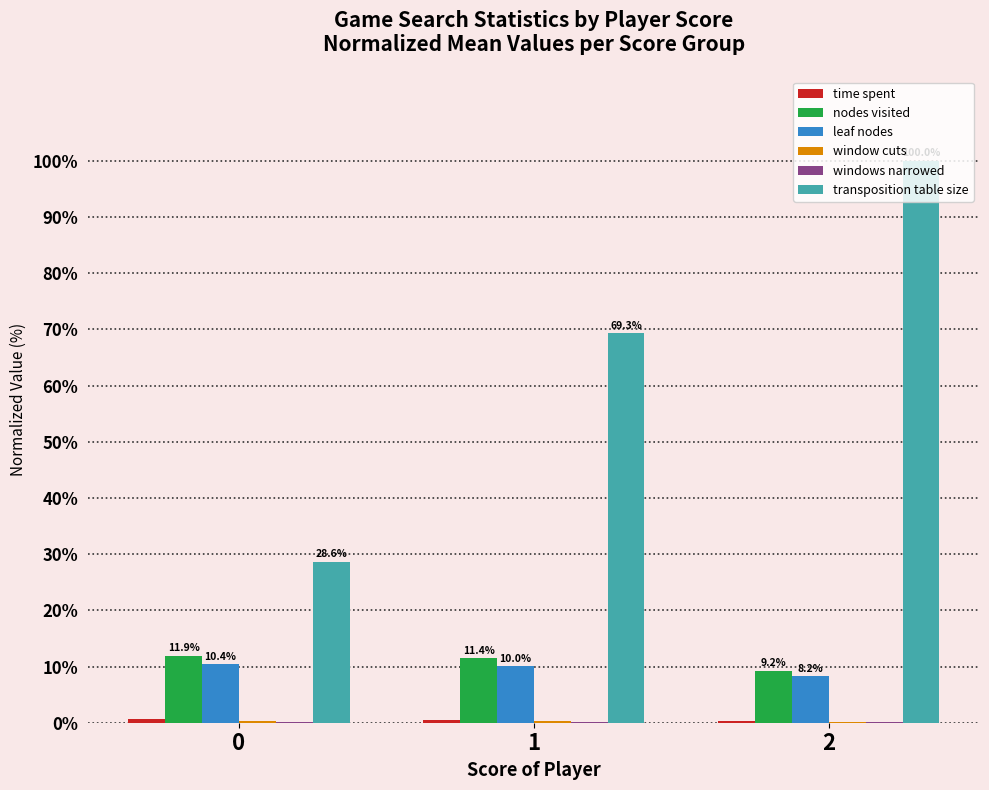

What is the maximum value shown in the chart?

100.0